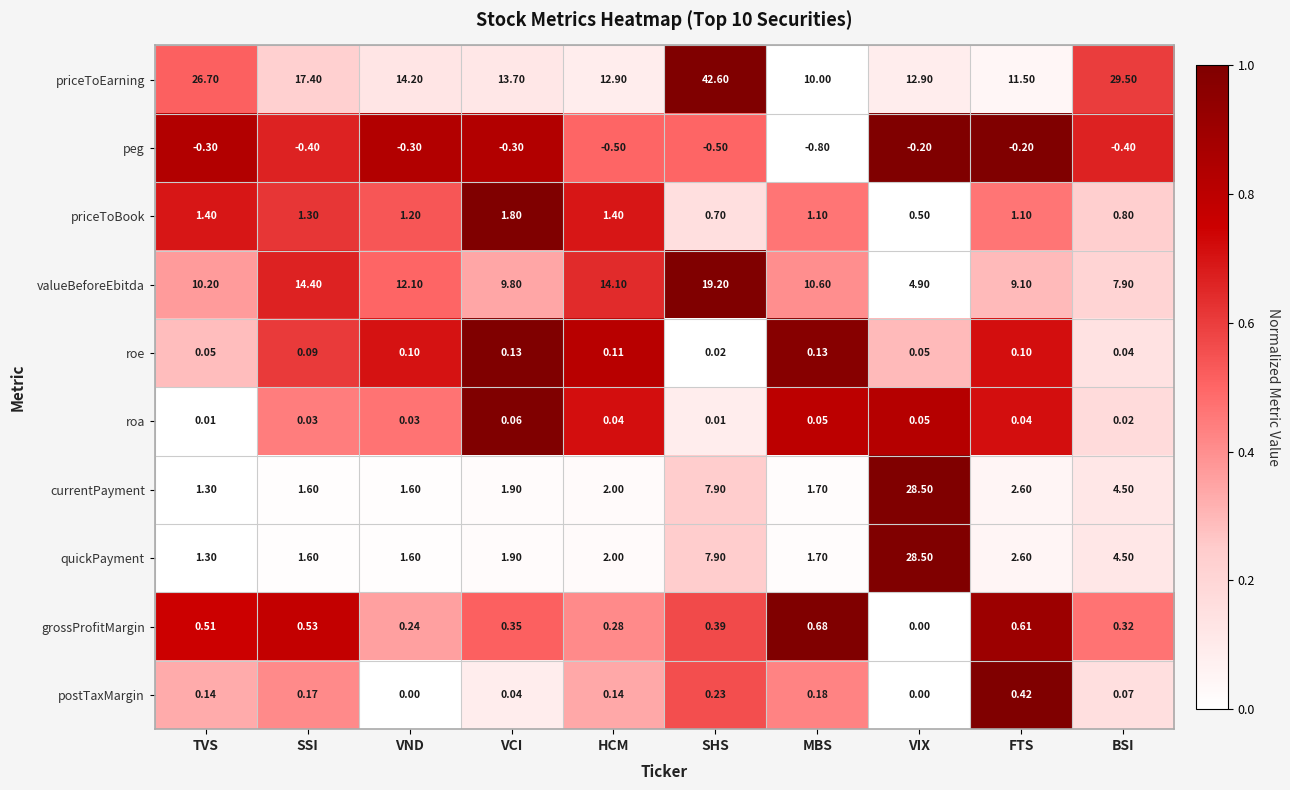

Which category has the highest value in the roa series?

VCI